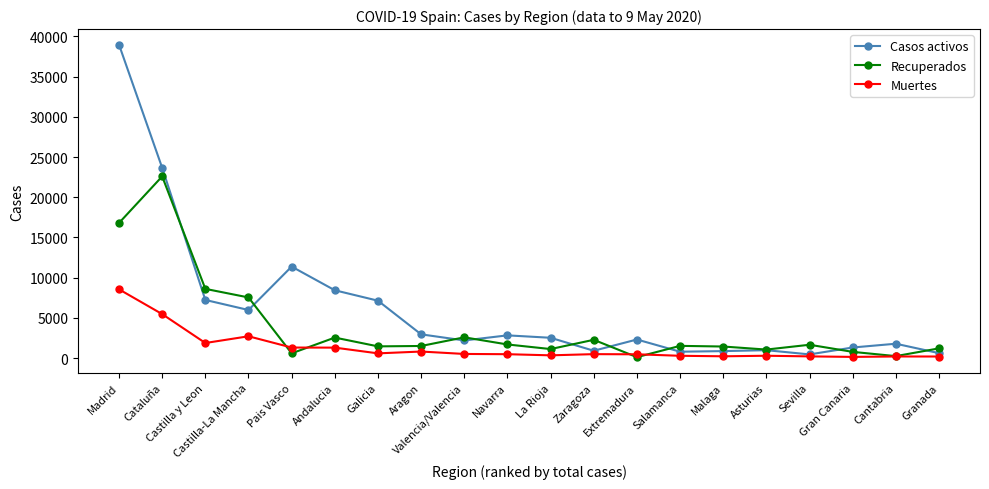

True or false: Muertes has a value of 588 at Galicia.

True